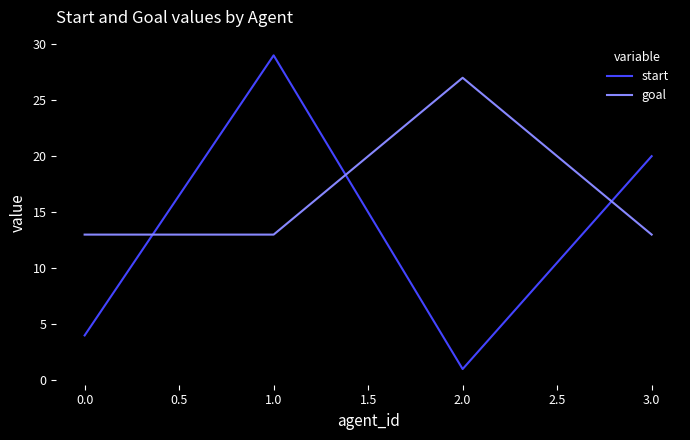

What is the sum of all goal values?

66